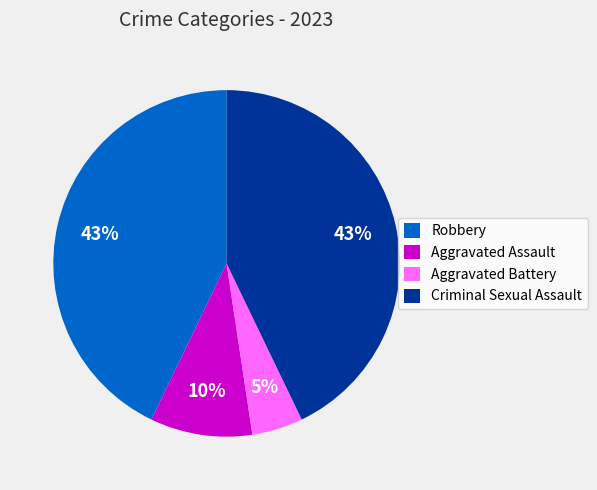

To the nearest percent, what percentage of the pie is Criminal Sexual Assault?

43%